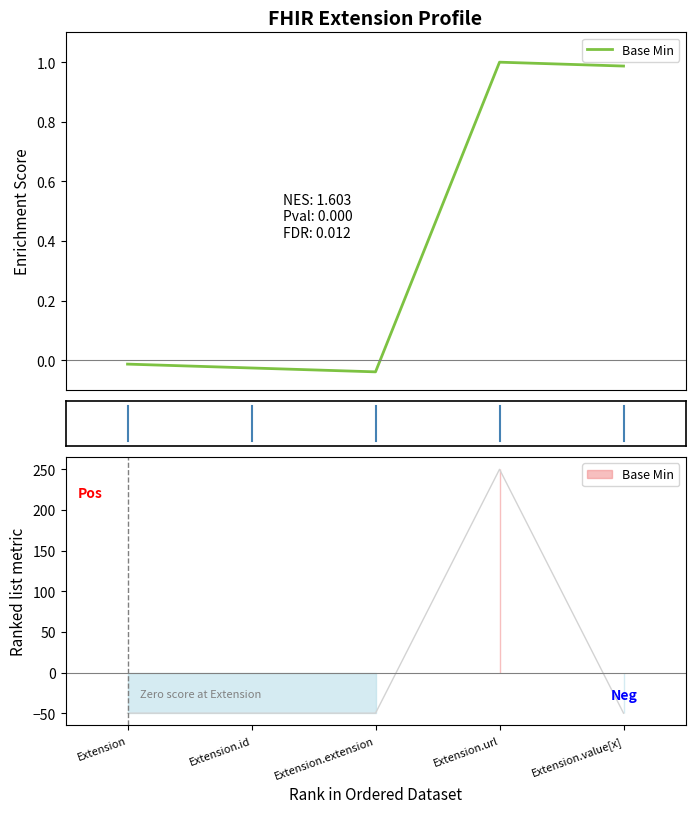

What position from the right is Extension.url?

2